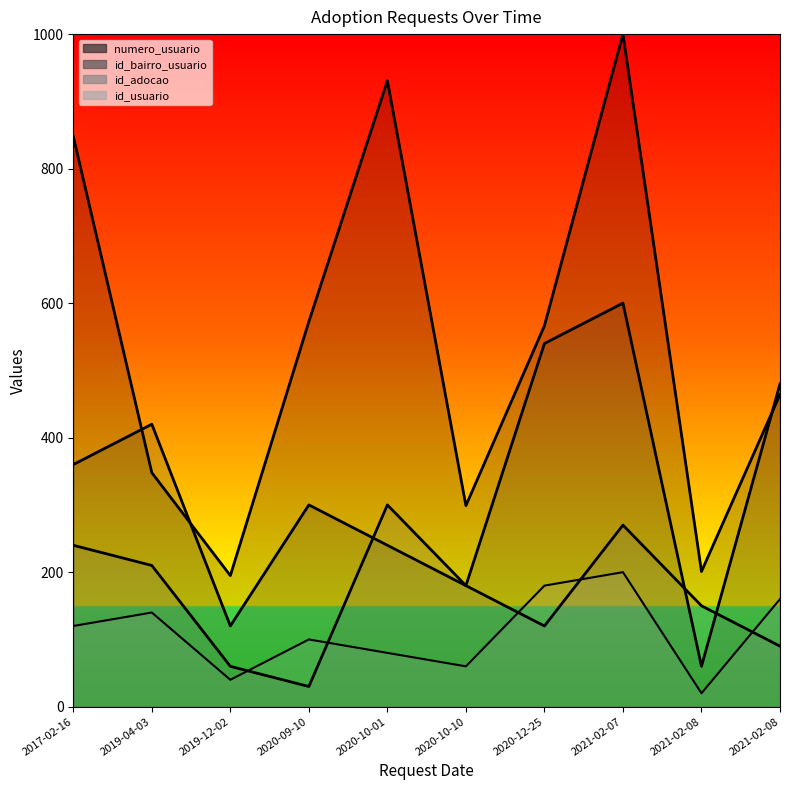

What is the label of the 9th point from the right?

2019-04-03